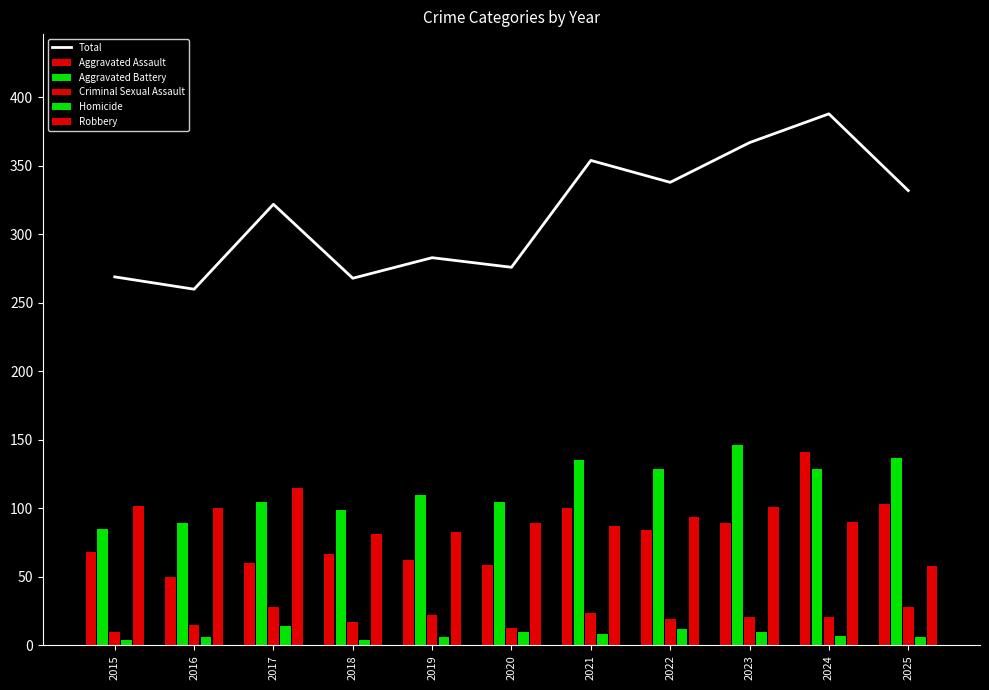

Between 2017 and 2025, which is larger?

2025